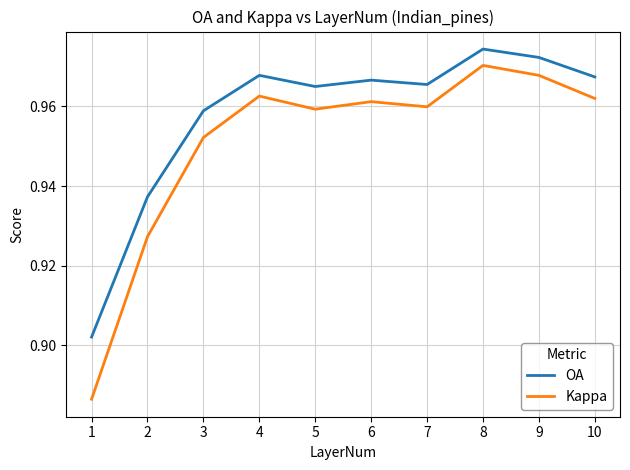

List the series in order of their overall mean, lowest first.

Kappa, OA